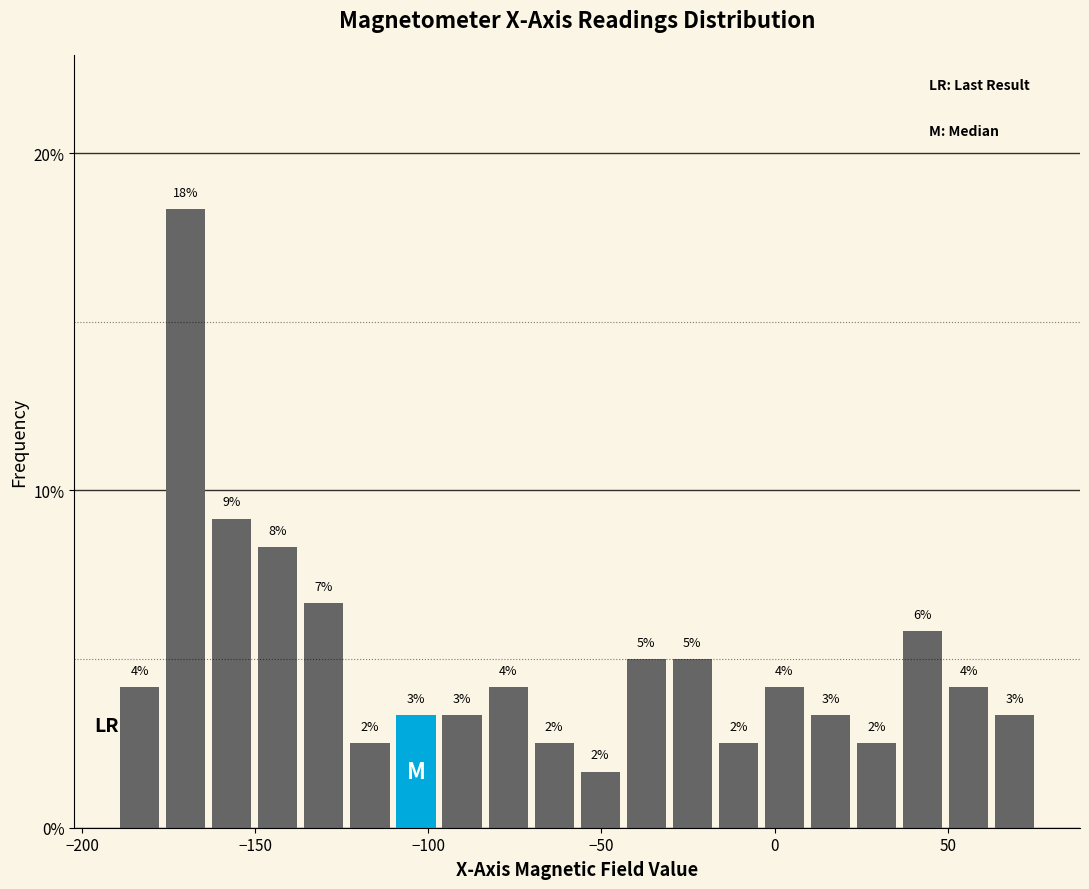

Read against the x-axis, roughly where is the centre of the tallest bar?

-170